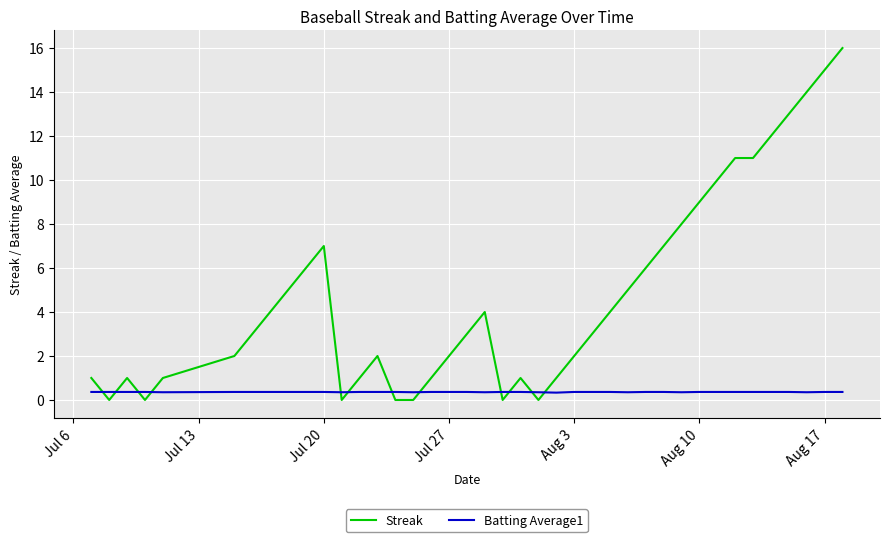

Which series has the largest total across all categories?

Streak